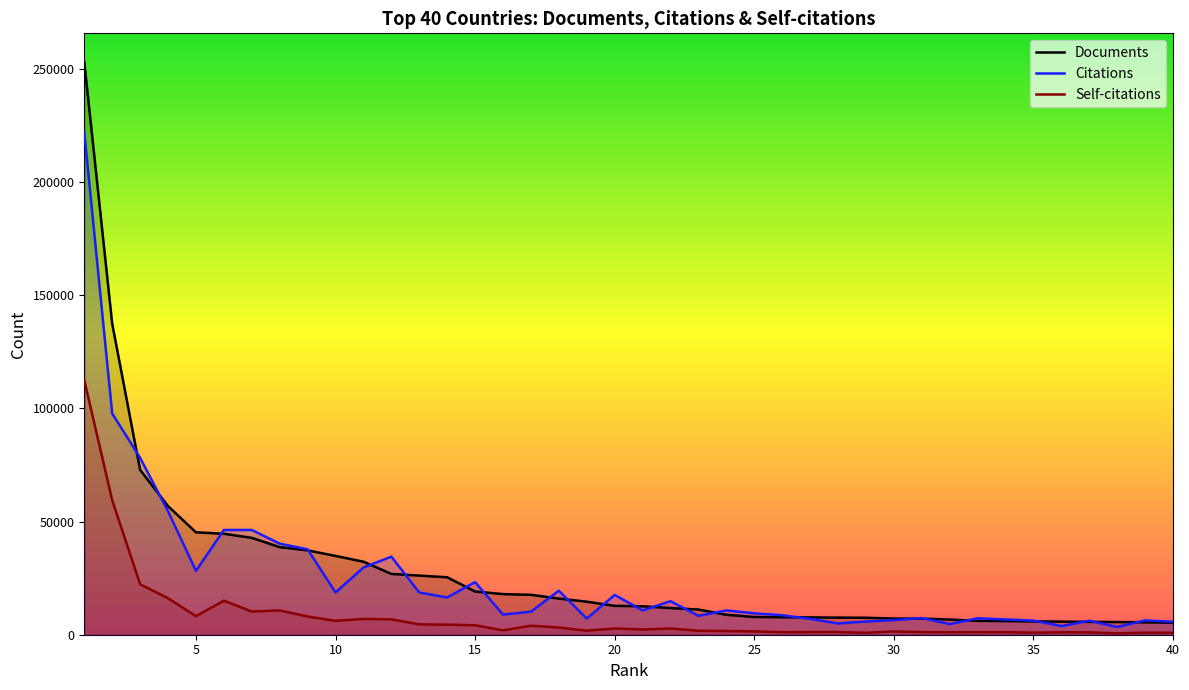

What is the minimum value for Documents?

5333